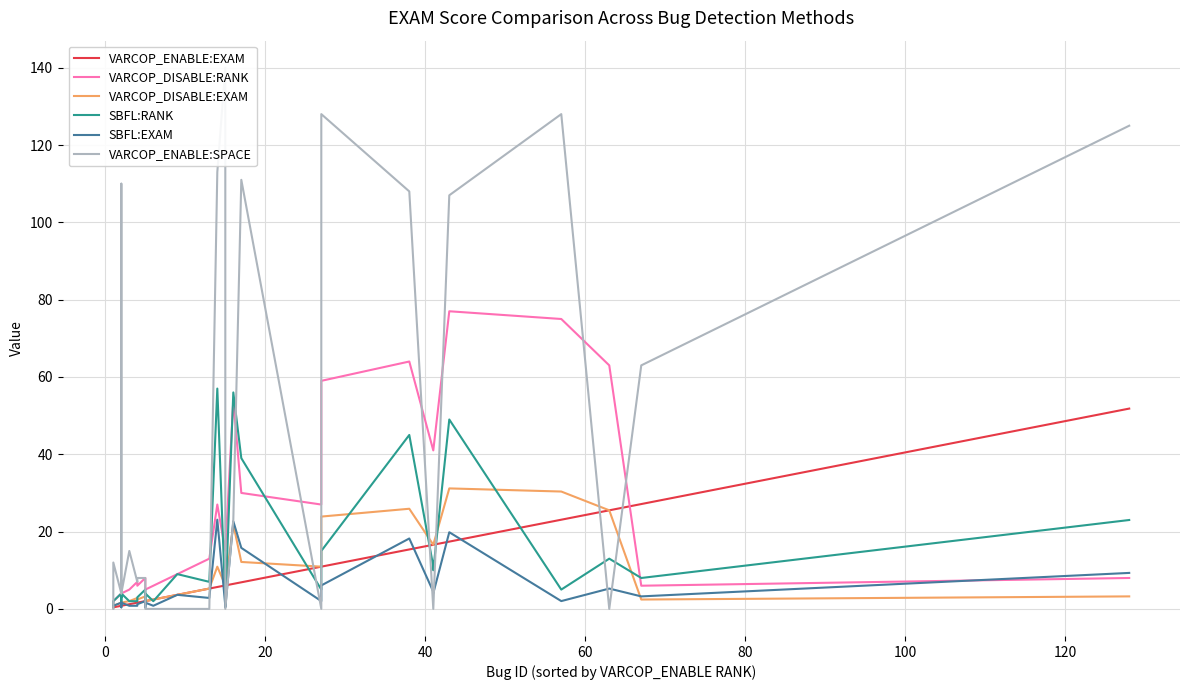

Reading left to right, list all the values displayed in this chart.

VARCOP_ENABLE:EXAM: 0.4	0.4	0.8	0.8	0.8	0.8	0.8	0.8	0.8	1.2	1.6	1.6	2.0	2.0	2.0	2.4	3.6	5.3	5.7	6.1	6.1	6.5	6.9	10.9	10.9	15.4	16.6	16.6	17.4	23.1	25.5	27.1	51.8
VARCOP_DISABLE:RANK: 1.0	2.0	4.0	4.0	4.0	4.0	3.0	4.0	4.0	5.0	7.0	6.0	8.0	5.0	5.0	6.0	9.0	13.0	27.0	15.0	15.0	54.0	30.0	27.0	59.0	64.0	41.0	41.0	77.0	75.0	63.0	6.0	8.0
VARCOP_DISABLE:EXAM: 0.4	0.8	1.6	1.6	1.6	1.6	1.2	1.6	1.6	2.0	2.8	2.4	3.2	2.0	2.0	2.4	3.6	5.3	10.9	6.1	6.1	21.9	12.1	10.9	23.9	25.9	16.6	16.6	31.2	30.4	25.5	2.4	3.2
SBFL:RANK: 1.0	2.0	4.0	1.0	1.0	4.0	3.0	3.0	4.0	2.0	2.0	3.0	5.0	1.0	4.0	2.0	9.0	7.0	57.0	2.0	1.0	56.0	39.0	5.0	15.0	45.0	11.0	10.0	49.0	5.0	13.0	8.0	23.0
SBFL:EXAM: 0.4	0.8	1.6	0.4	0.4	1.6	1.2	1.2	1.6	0.8	0.8	1.2	2.0	0.4	1.6	0.8	3.6	2.8	23.1	0.8	0.4	22.7	15.8	2.0	6.1	18.2	4.5	4.0	19.8	2.0	5.3	3.2	9.3
VARCOP_ENABLE:SPACE: 0.0	12.0	4.0	4.0	4.0	12.0	110.0	4.0	4.0	15.0	7.0	8.0	8.0	0.0	0.0	0.0	0.0	0.0	113.0	140.0	0.0	23.0	111.0	0.0	128.0	108.0	0.0	0.0	107.0	128.0	0.0	63.0	125.0